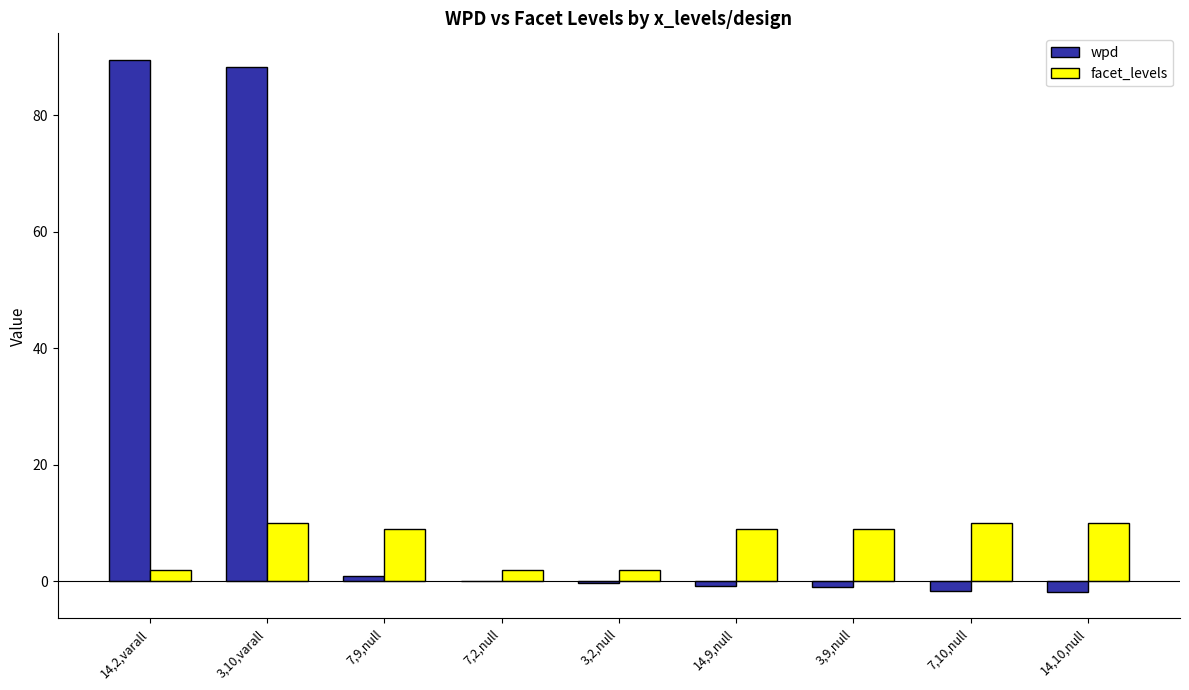

Which series has the largest total across all categories?

wpd